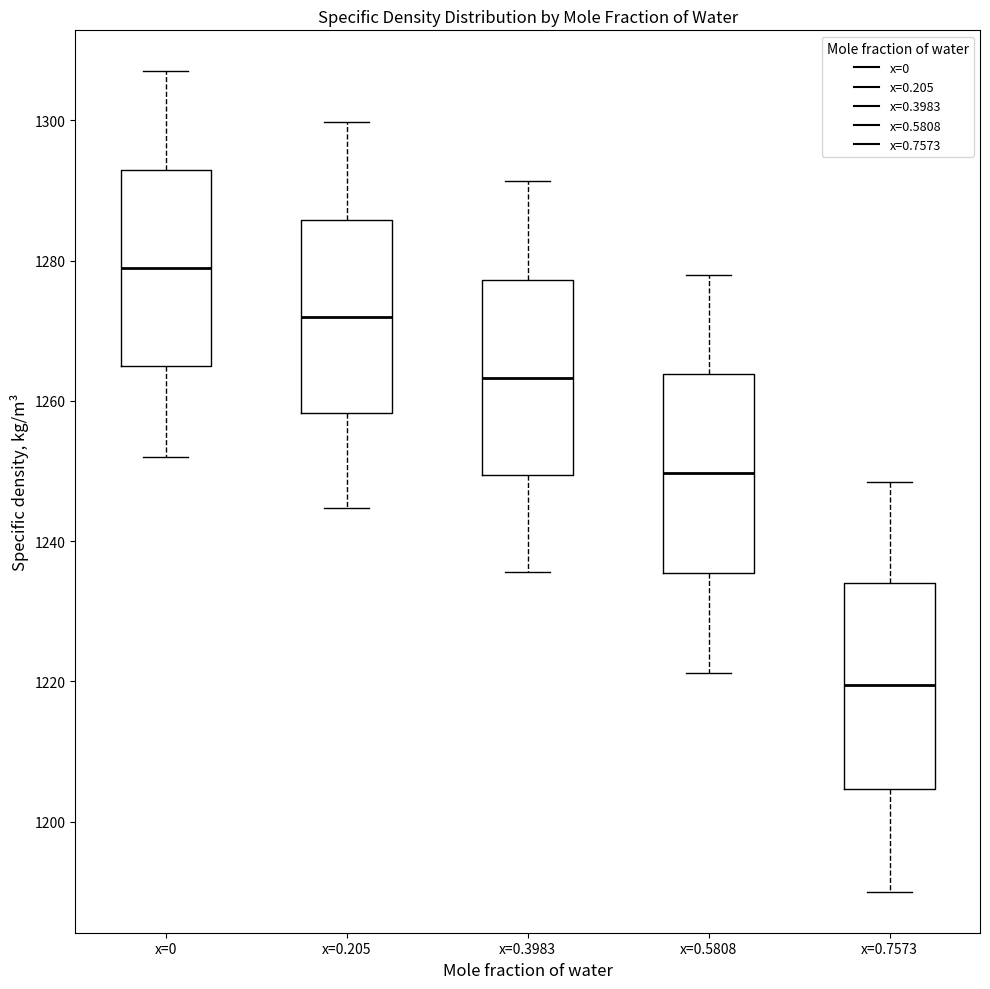

Reading left to right, read every box against the y-axis: the position of its median line, the range the box covers, and the ends of its whiskers. The values are not printed on the chart, so give them approximately, as read against the axis.

x=0: median 1280, box 1266 to 1294, whiskers 1252 to 1308
x=0.205: median 1272, box 1258 to 1286, whiskers 1244 to 1300
x=0.3983: median 1264, box 1250 to 1278, whiskers 1236 to 1292
x=0.5808: median 1250, box 1236 to 1264, whiskers 1222 to 1278
x=0.7573: median 1220, box 1204 to 1234, whiskers 1190 to 1248